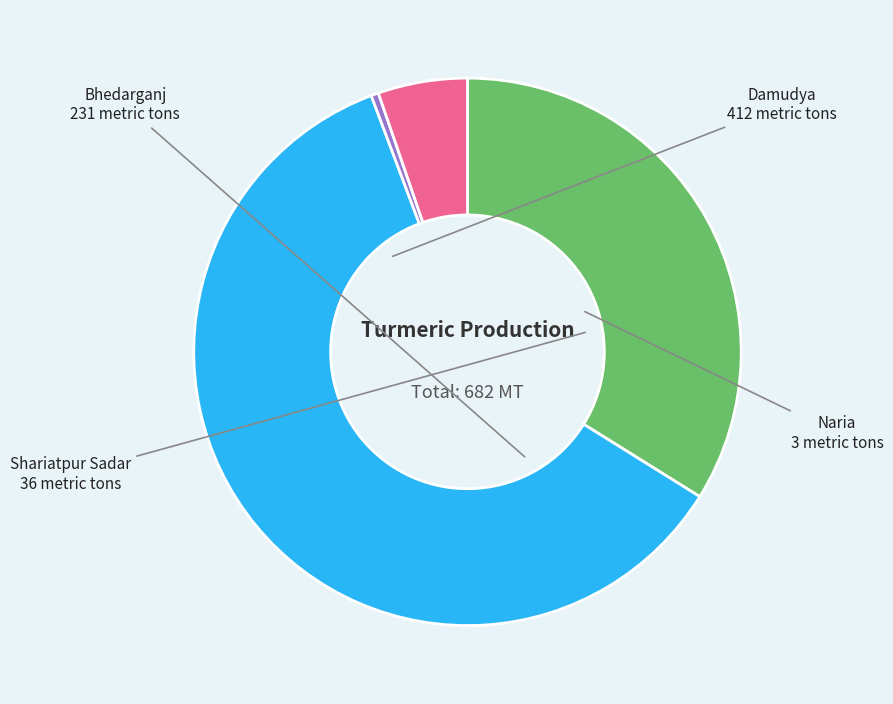

True or false: Shariatpur Sadar accounts for 13% of the total.

False